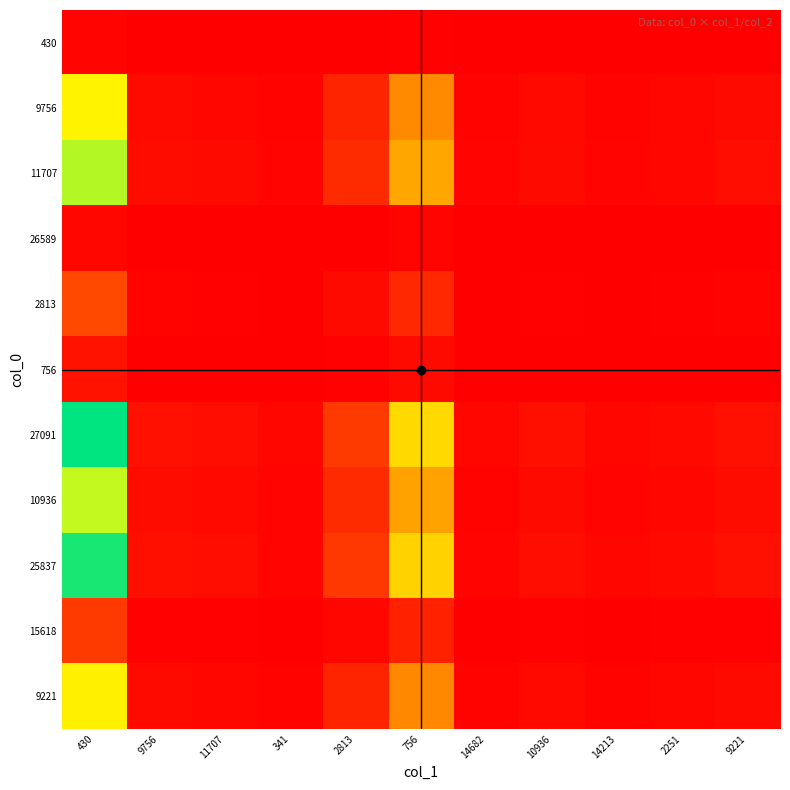

List the series in order of their peak value, highest first.

27091, 25837, 11707, 10936, 9756, 9221, 2813, 15618, 756, 26589, 430